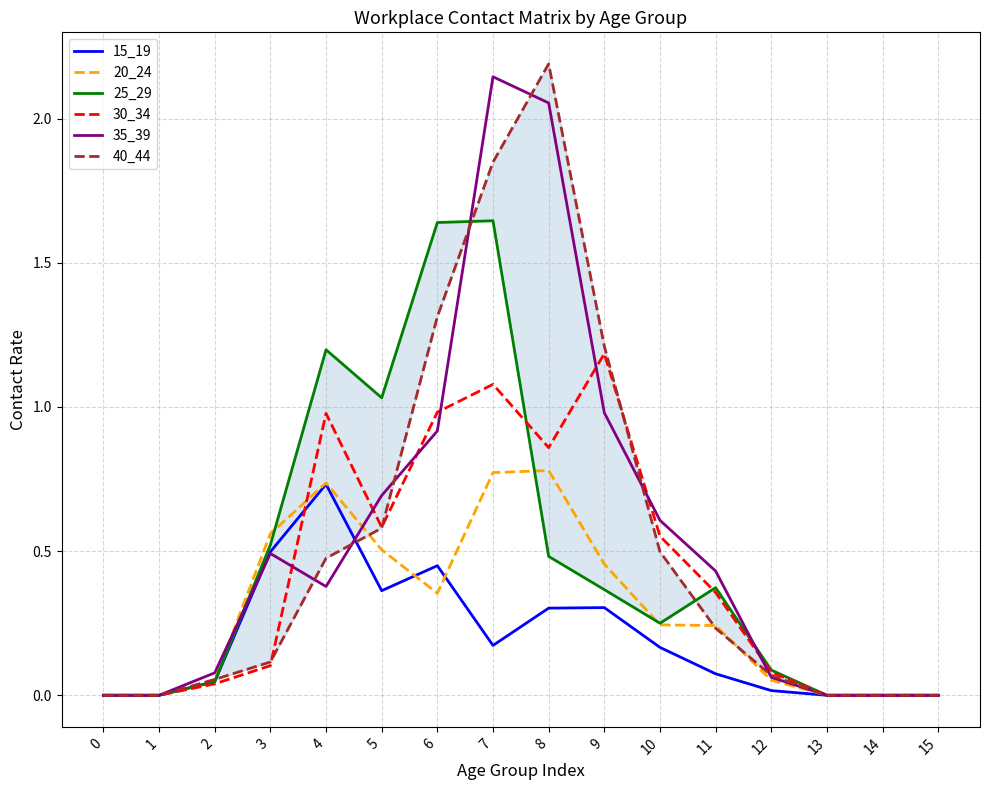

Reading left to right, extract all data points from this chart.

15_19: 0.0	0.0	0.0	0.5	0.7	0.4	0.4	0.2	0.3	0.3	0.2	0.1	0.0	0.0	0.0	0.0
20_24: 0.0	0.0	0.1	0.6	0.7	0.5	0.4	0.8	0.8	0.5	0.2	0.2	0.1	0.0	0.0	0.0
25_29: 0.0	0.0	0.0	0.5	1.2	1.0	1.6	1.6	0.5	0.4	0.2	0.4	0.1	0.0	0.0	0.0
30_34: 0.0	0.0	0.0	0.1	1.0	0.6	1.0	1.1	0.9	1.2	0.6	0.4	0.1	0.0	0.0	0.0
35_39: 0.0	0.0	0.1	0.5	0.4	0.7	0.9	2.1	2.1	1.0	0.6	0.4	0.1	0.0	0.0	0.0
40_44: 0.0	0.0	0.1	0.1	0.5	0.6	1.3	1.8	2.2	1.2	0.5	0.2	0.1	0.0	0.0	0.0